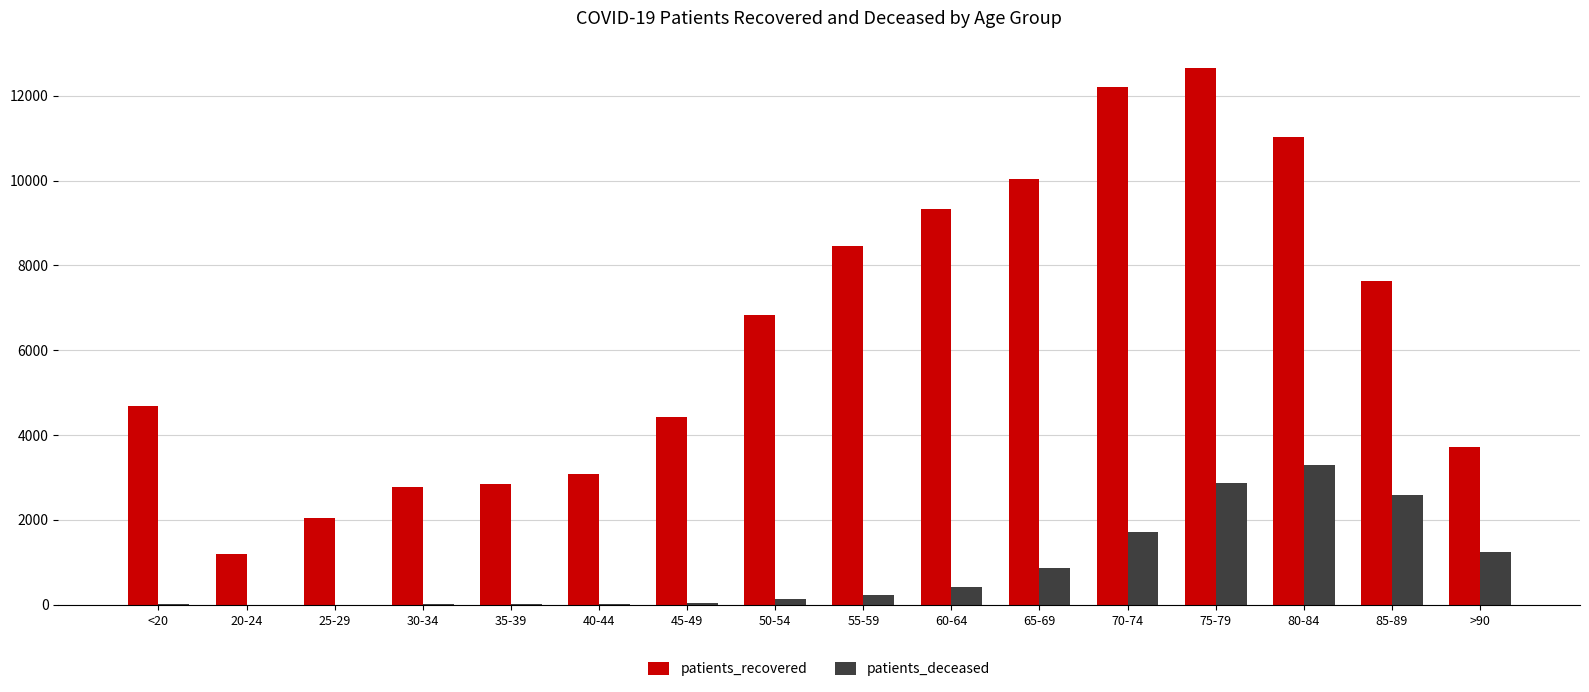

What are all the series names shown in the legend?

patients_recovered, patients_deceased